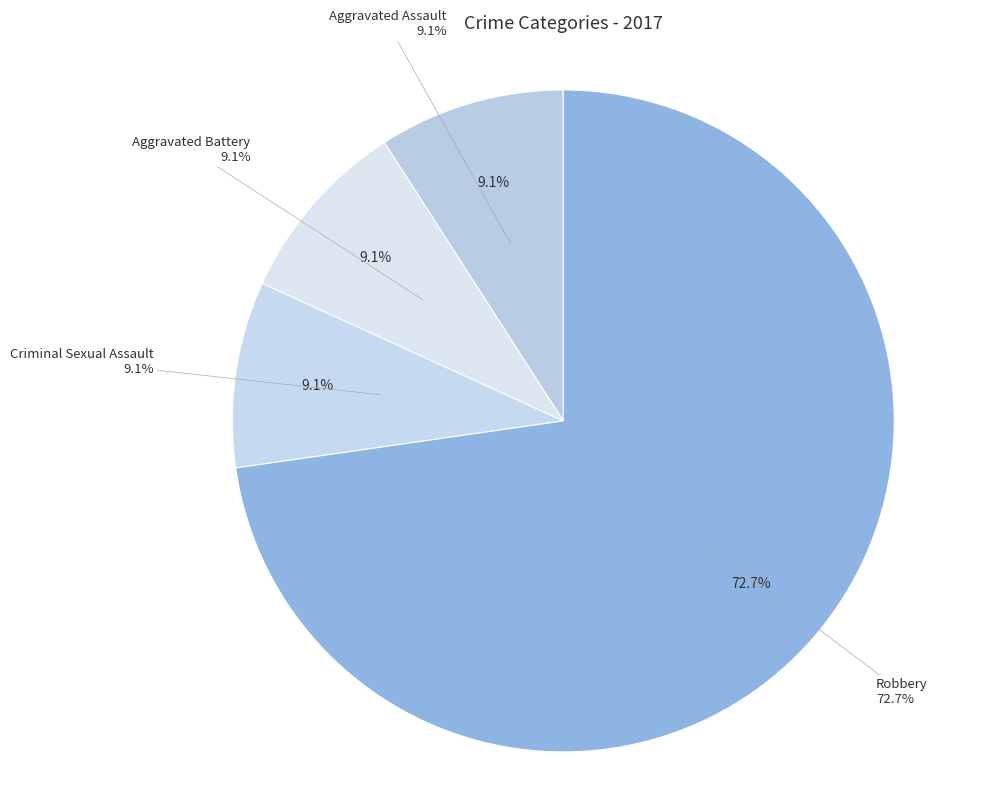

Combined, do Aggravated Assault and Aggravated Battery account for over 50%?

No